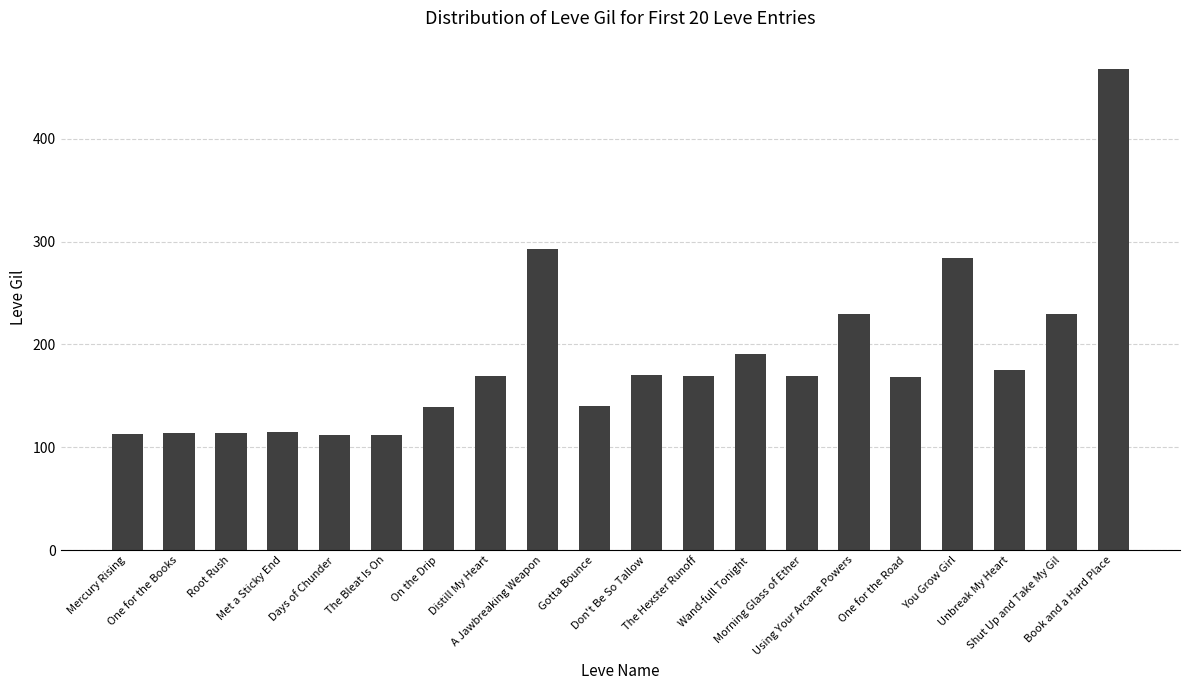

What is the sum of all values?

3675